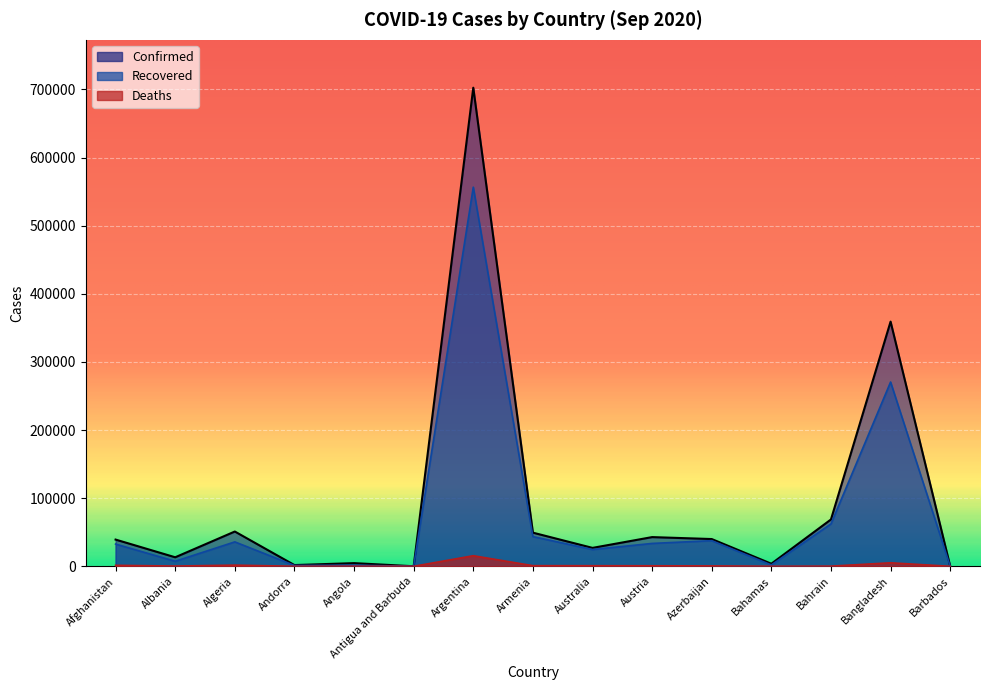

What is the average value of the Deaths series?

1867